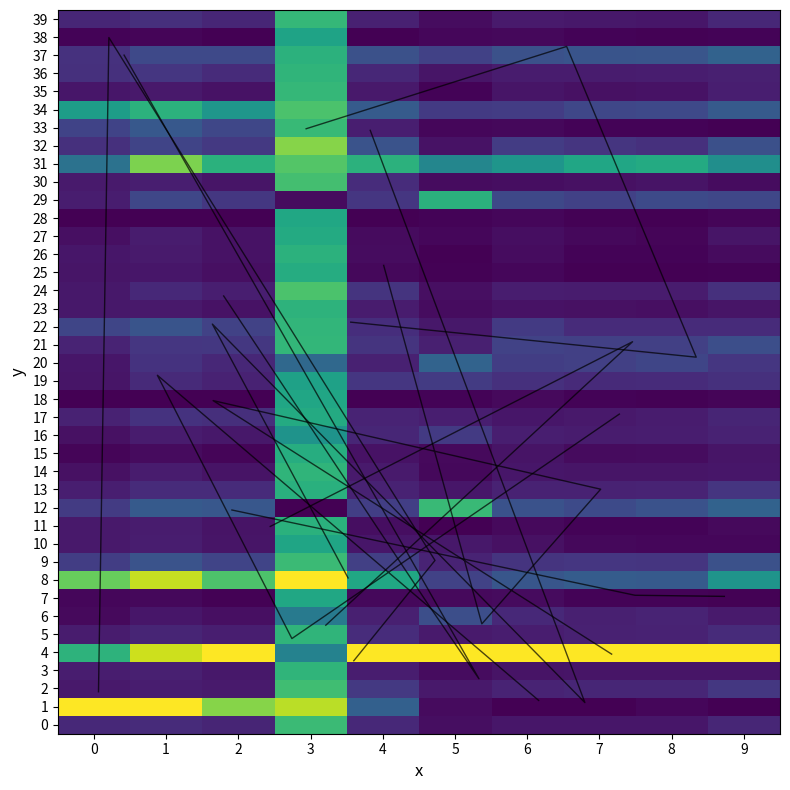

Count the number of categories in the chart.

10